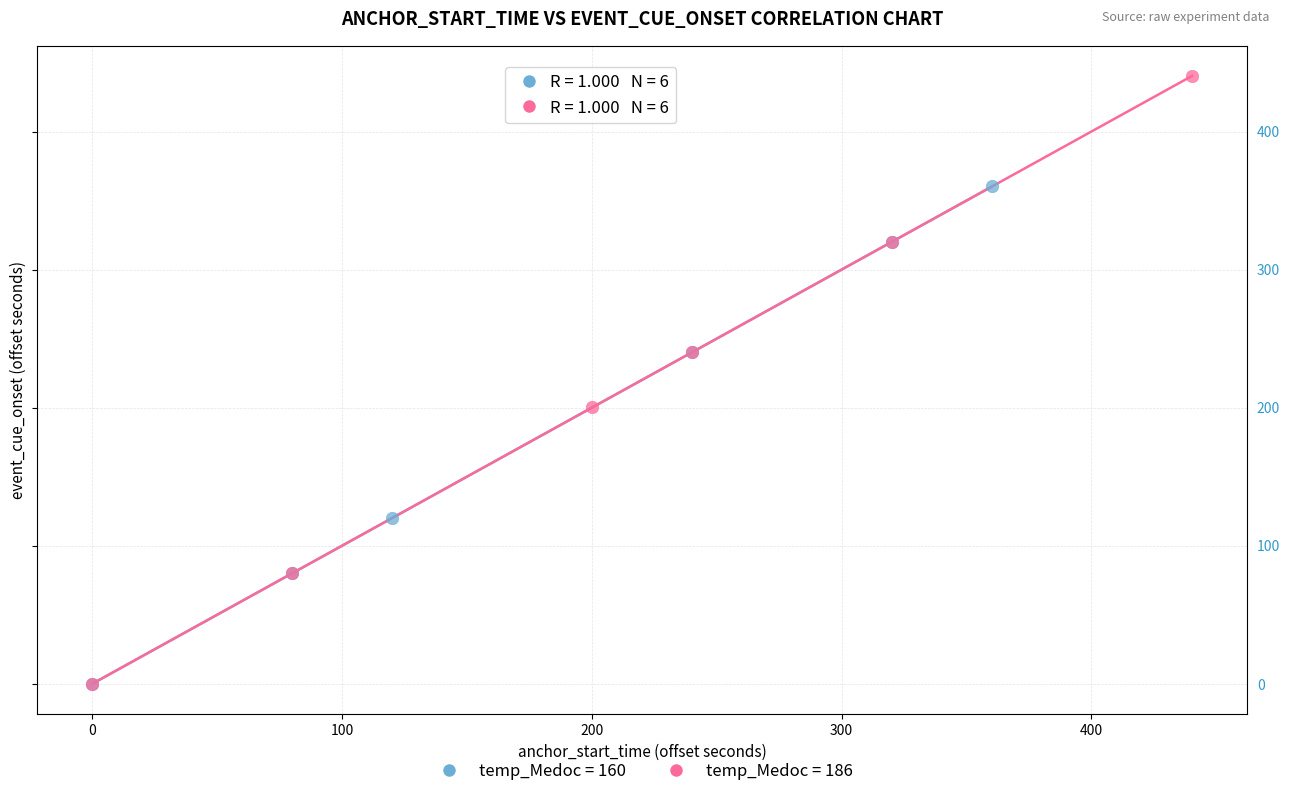

Which series has the largest Y range (max minus min)?

temp_Medoc = 186